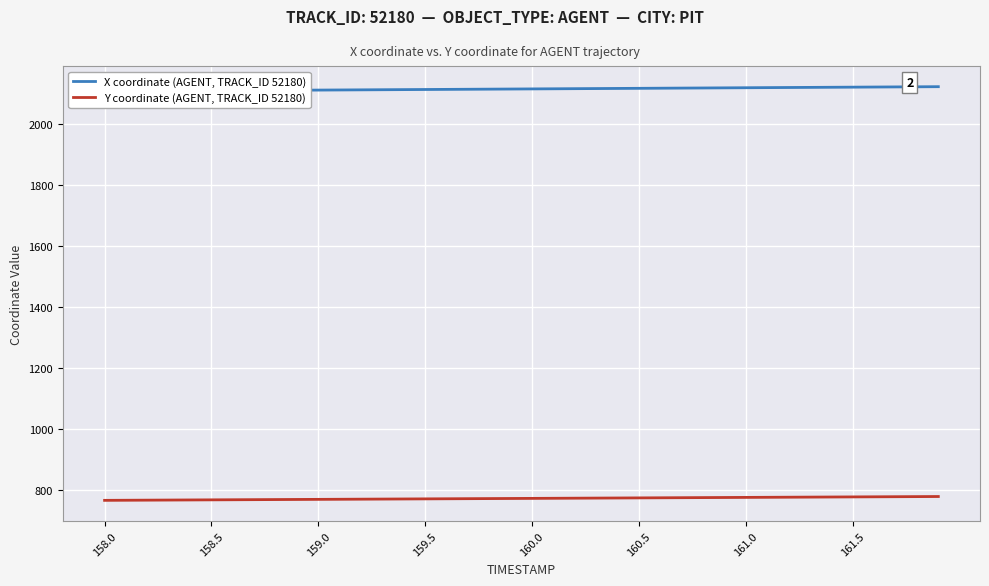

The value of Y coordinate (AGENT, TRACK_ID 52180) at 21 is 1329.0. True or false?

False